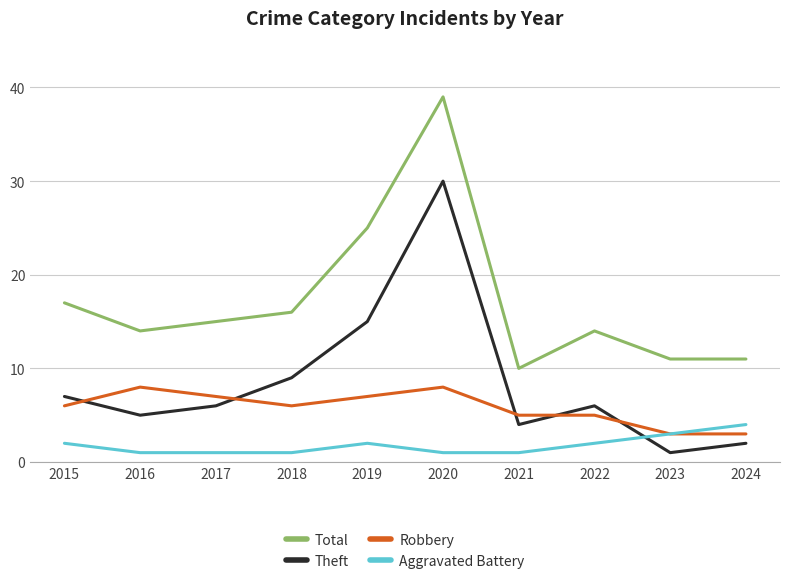

What is the spread (max minus min) of values at 2016?

13